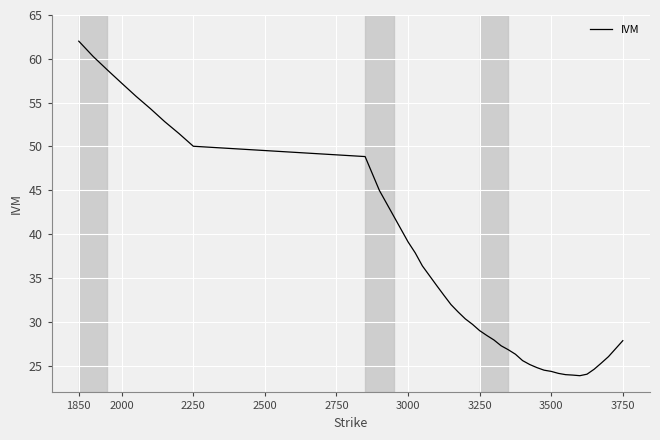

What is the smallest value displayed?

23.8